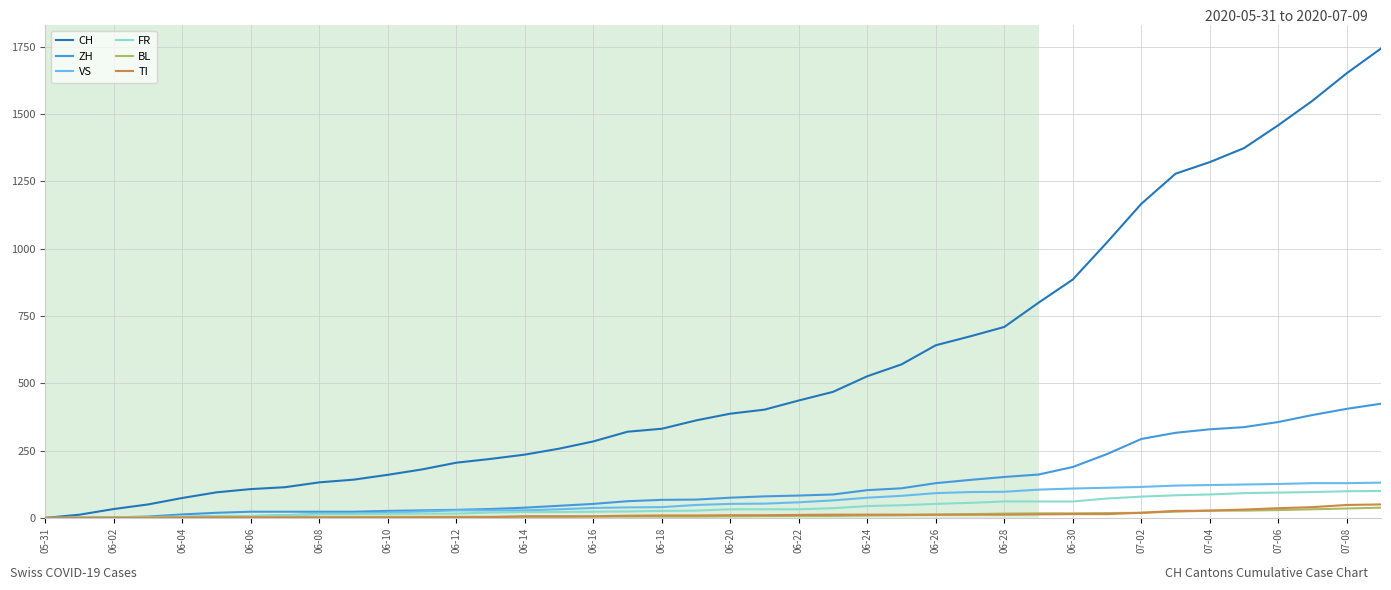

At how many categories does at least one series exceed 586?

14